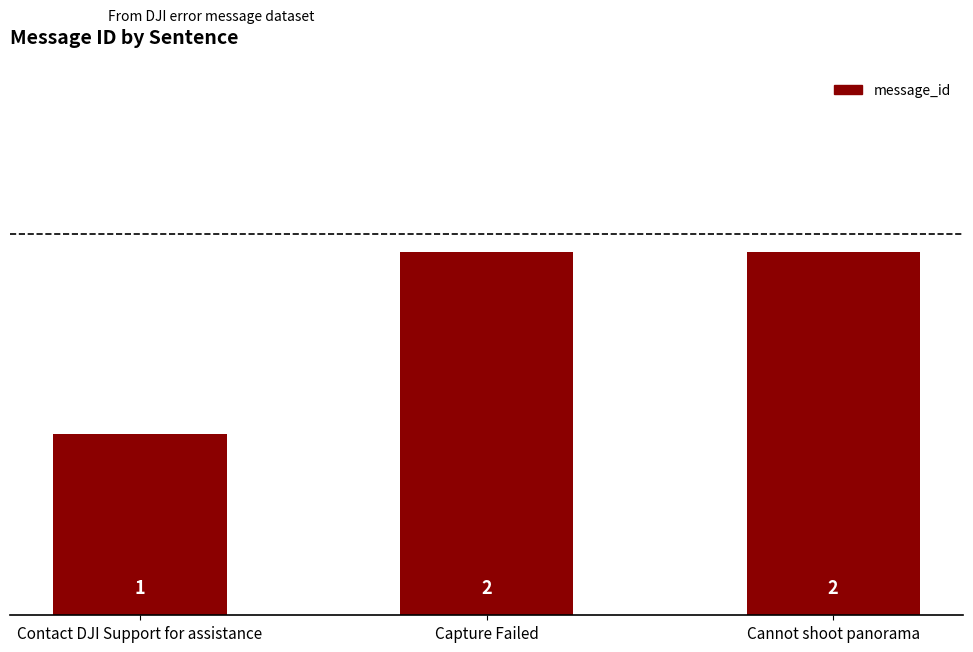

Is it true that the value at Cannot shoot panorama is 2?

True